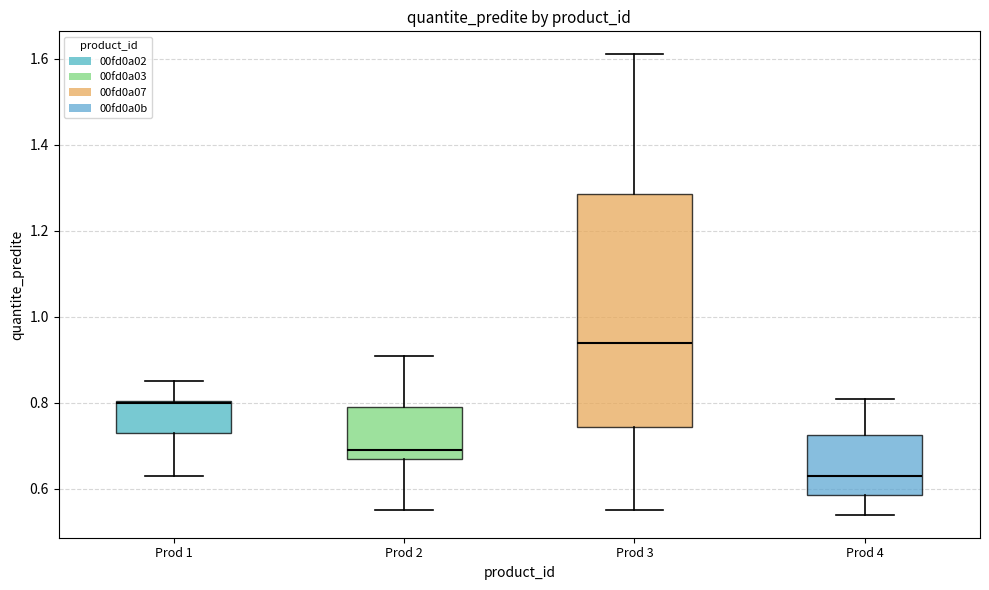

Where does the lower whisker of the box for Prod 2 end on the y-axis? The values are not printed on the chart, so give them approximately, as read against the axis.

0.56